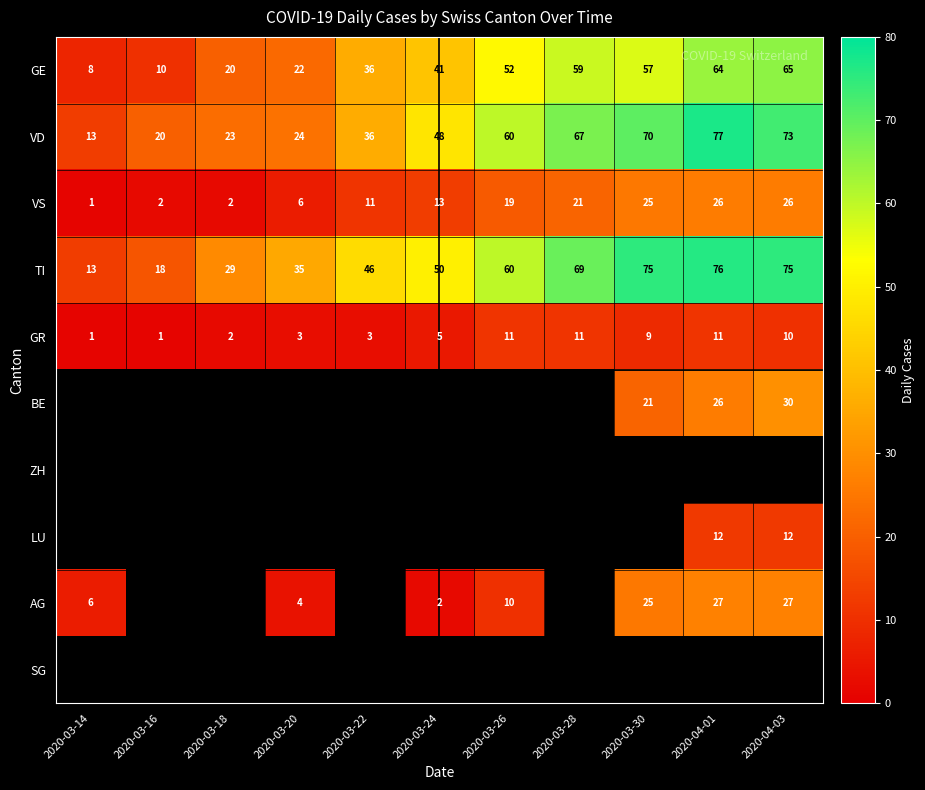

How many series are shown in this chart?

10